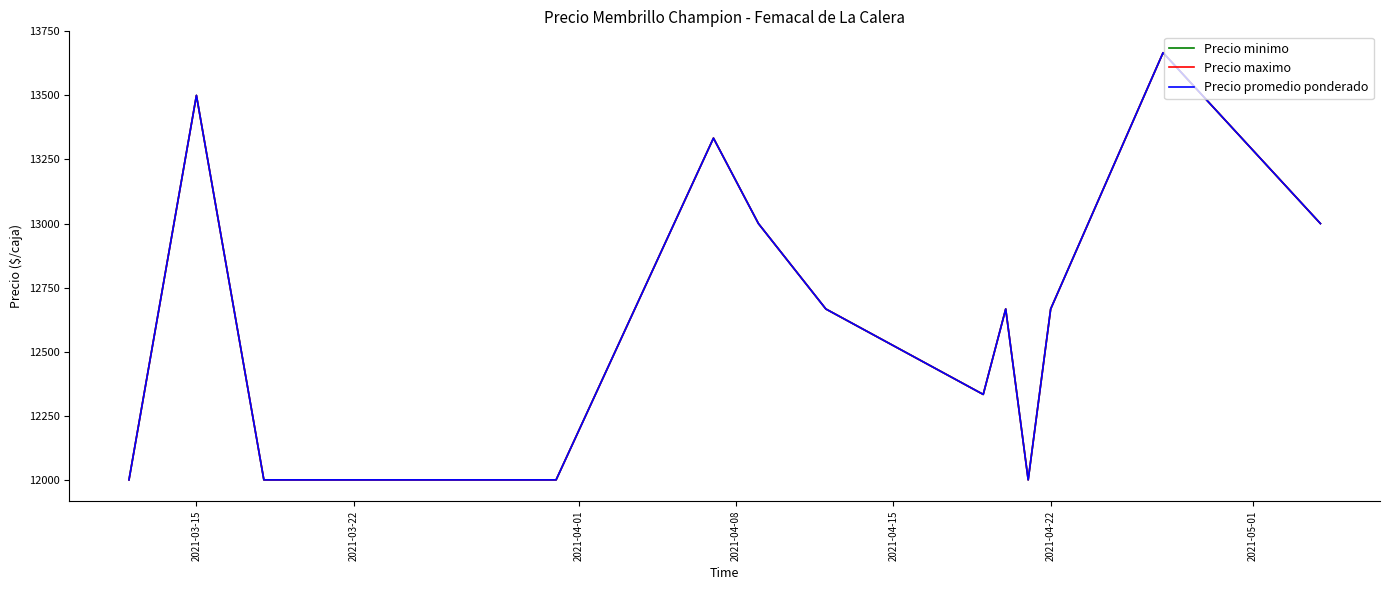

What is the difference between the maximum and minimum values in the Precio minimo series?

1666.7